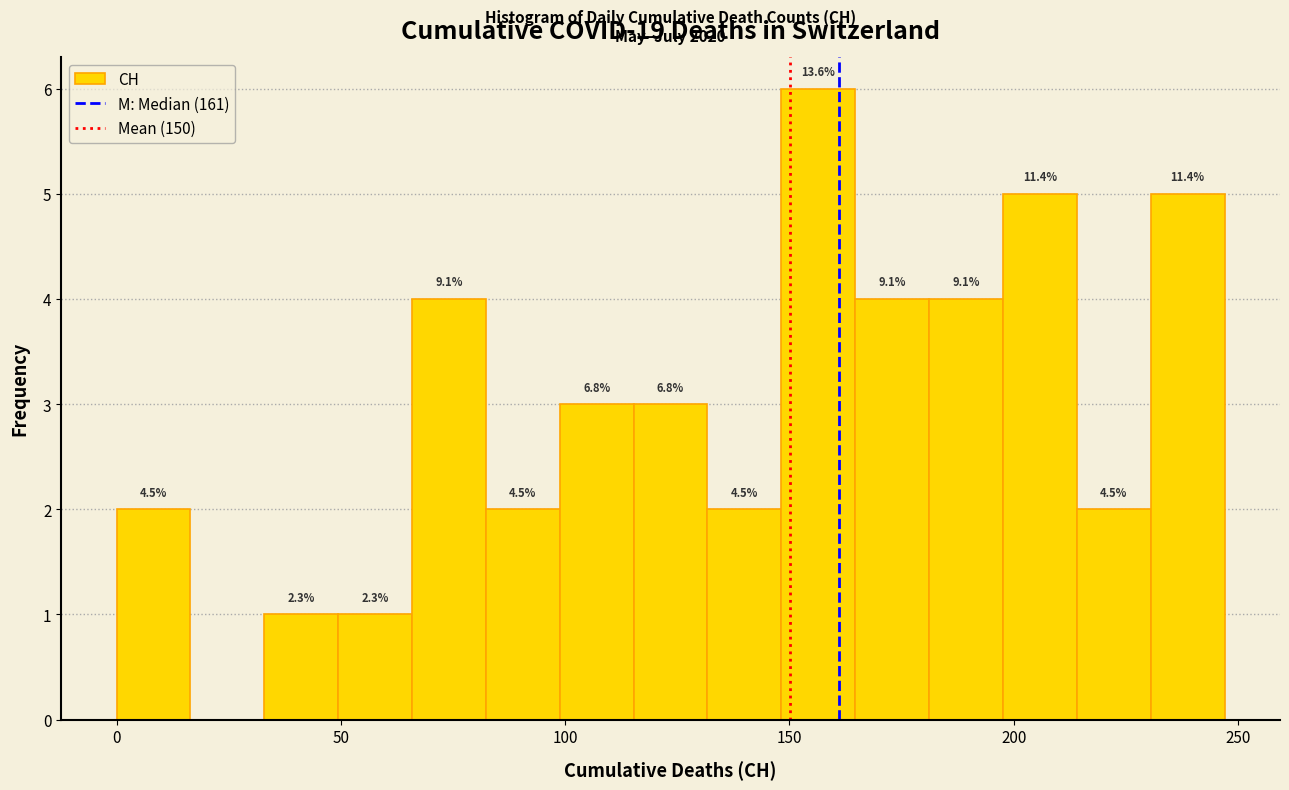

Around what value on the x-axis is the tallest bar? Give the approximate position of its centre, as read against the axis.

155